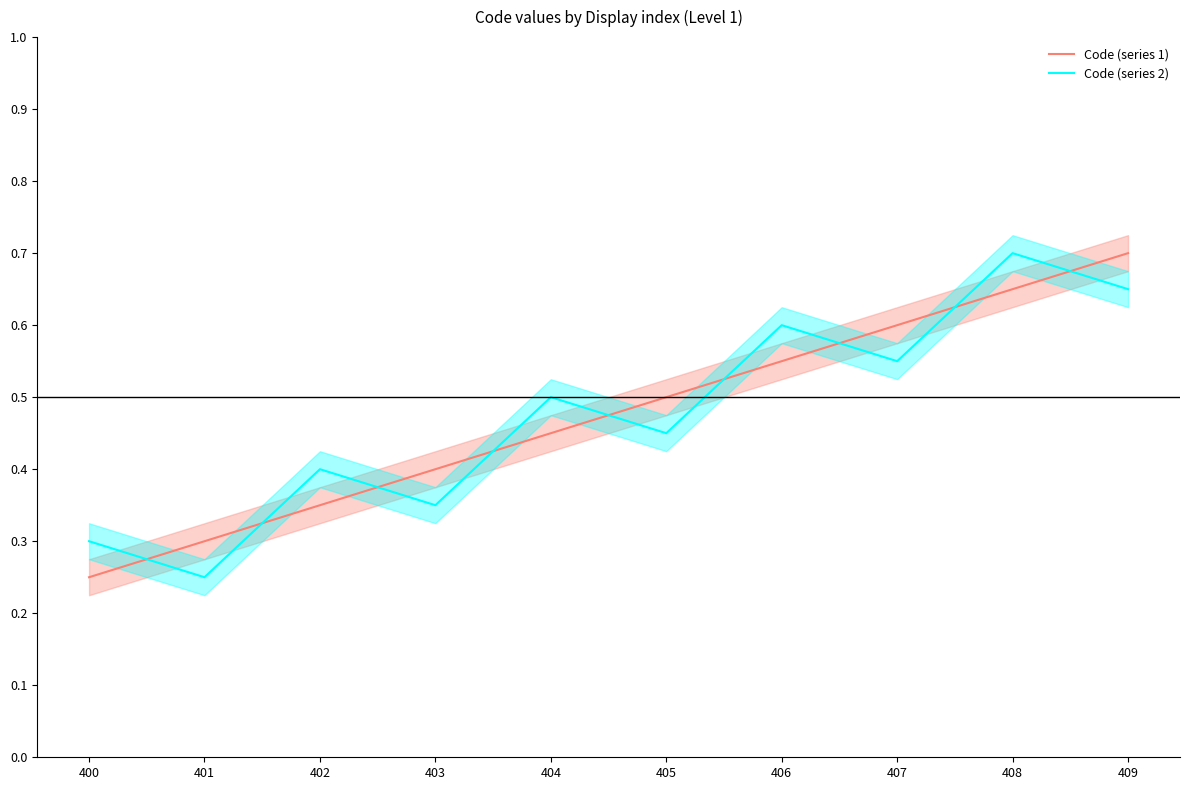

Which series has the widest spread of values?

Code (series 1)